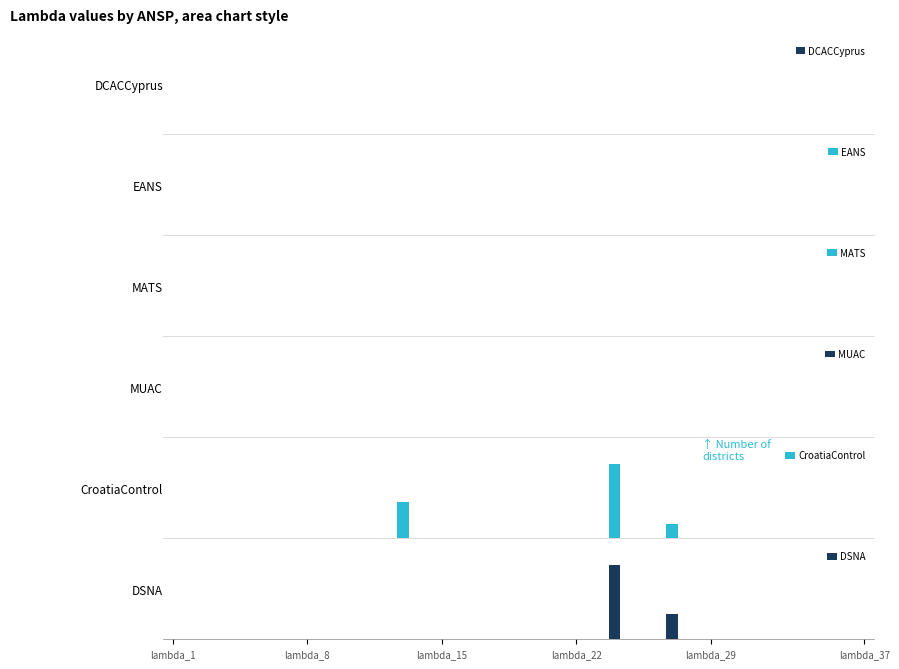

True or false: DSNA has a value of 0.0 at 12.

True